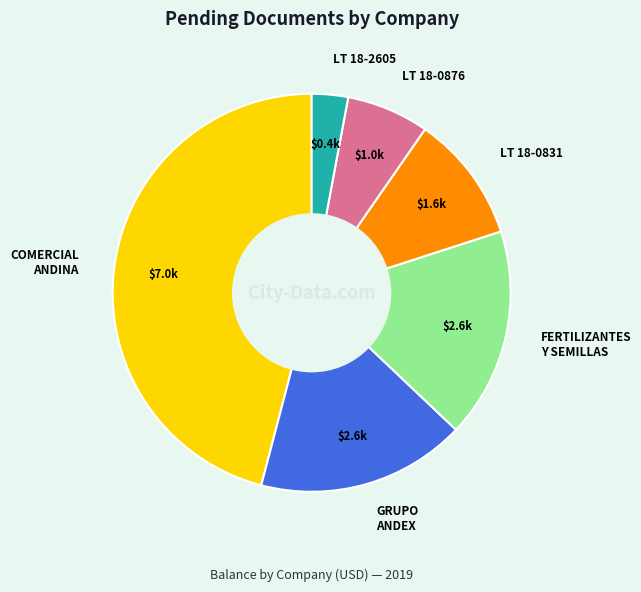

Is there a majority slice in this chart?

No